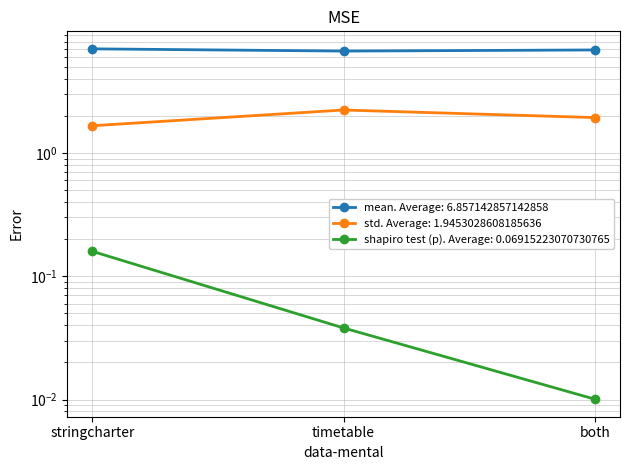

What is the average value of the std series?

1.9